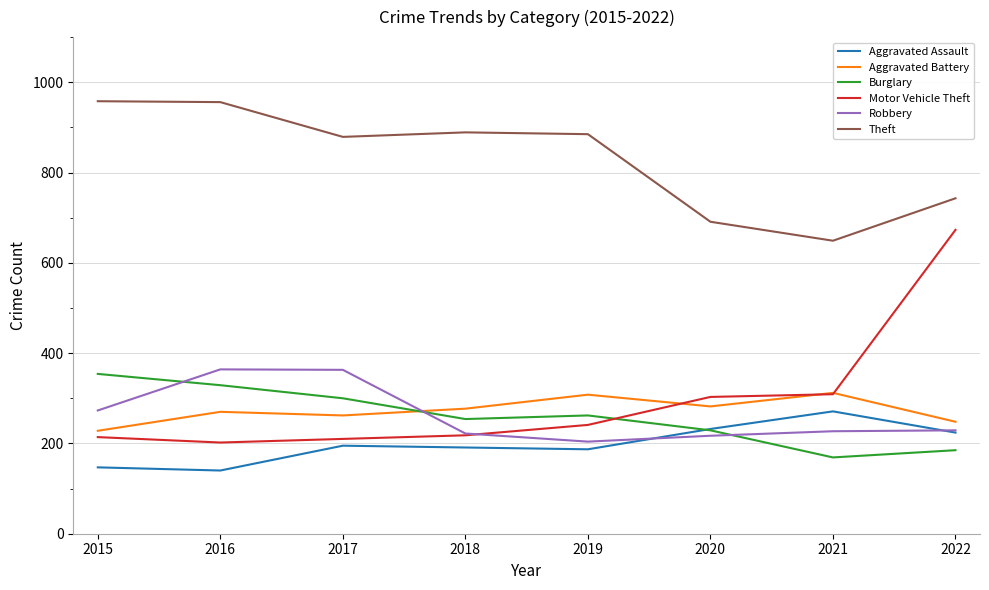

True or false: Theft has a value of 436 at 2018.

False